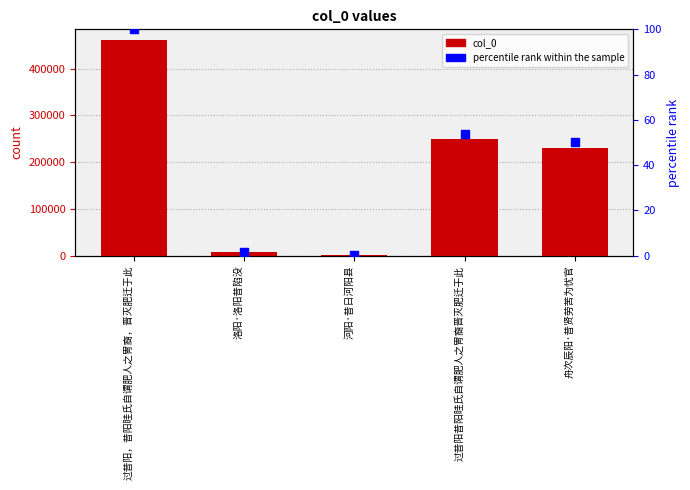

Which series reaches the maximum Y coordinate?

col_0